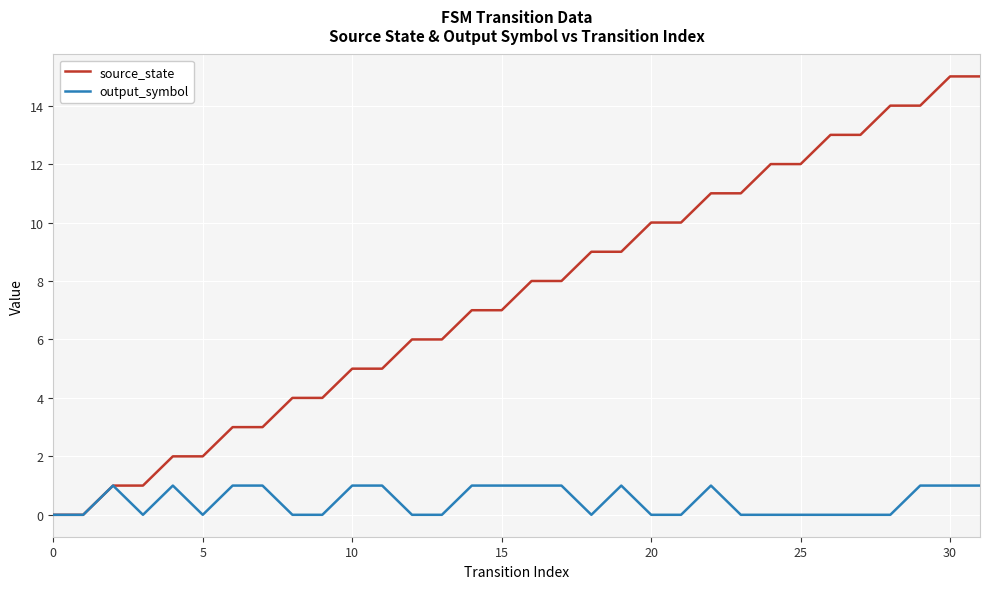

Reading left to right, extract all data points from this chart.

source_state: 0	0	1	1	2	2	3	3	4	4	5	5	6	6	7	7	8	8	9	9	10	10	11	11	12	12	13	13	14	14	15	15
output_symbol: 0	0	1	0	1	0	1	1	0	0	1	1	0	0	1	1	1	1	0	1	0	0	1	0	0	0	0	0	0	1	1	1